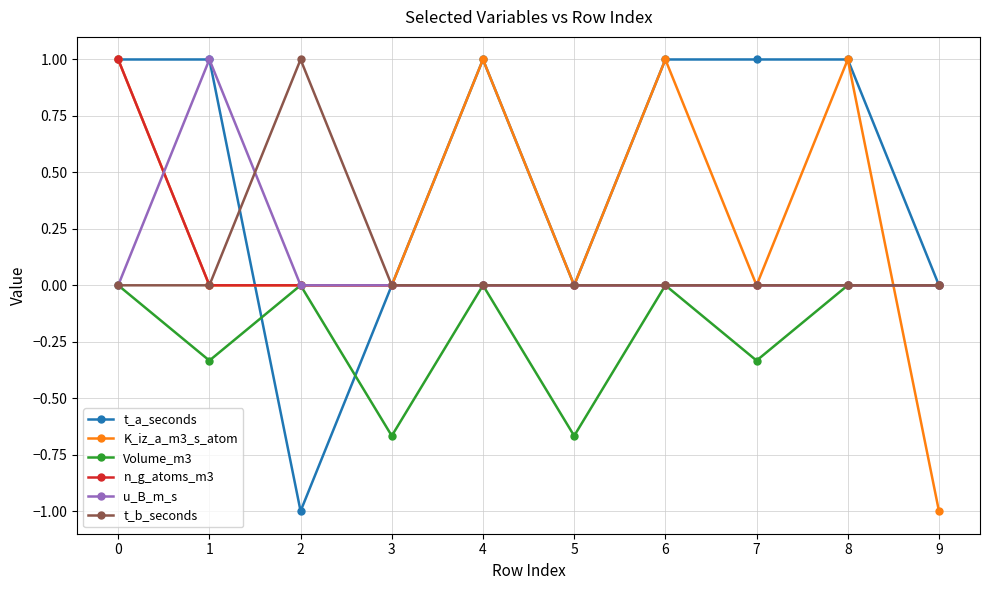

Count the Volume_m3 values in the range 0 to 1.

6